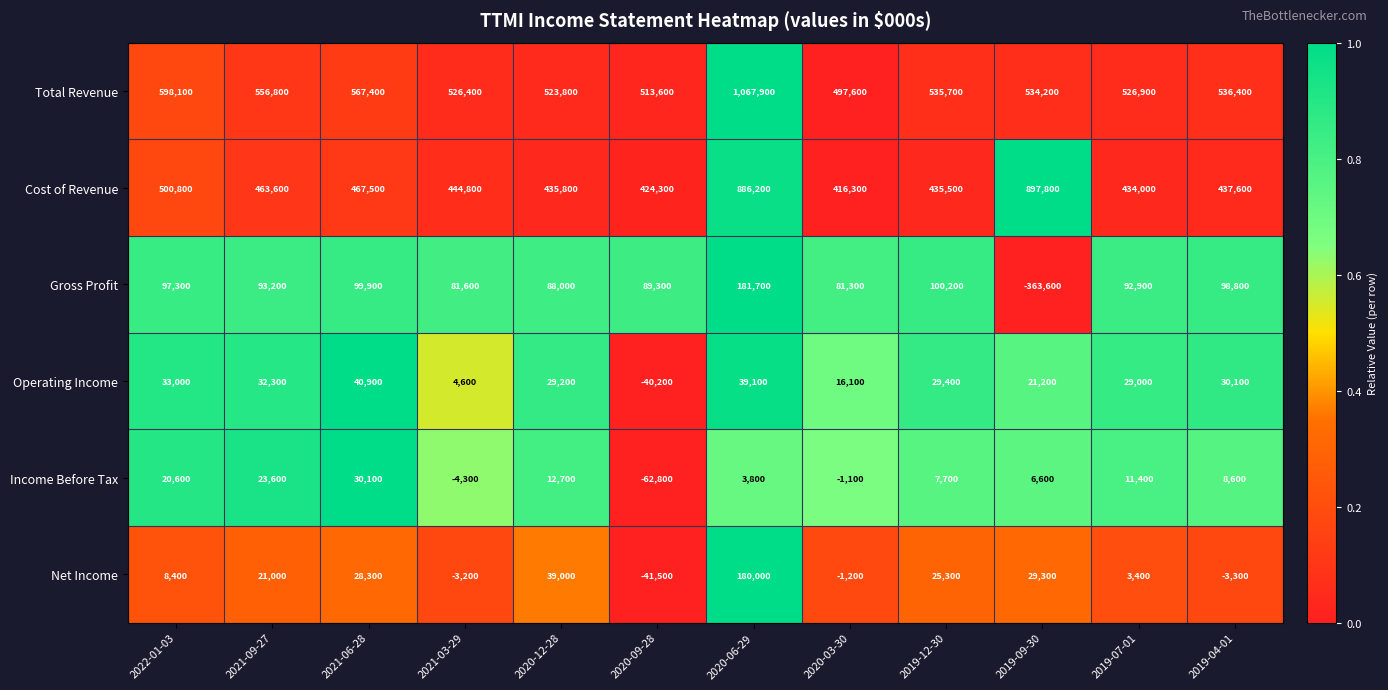

How many data points does each series have?

12